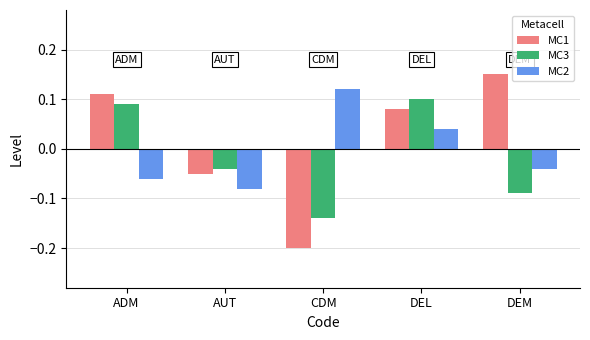

Which series has the largest range (max minus min)?

MC1